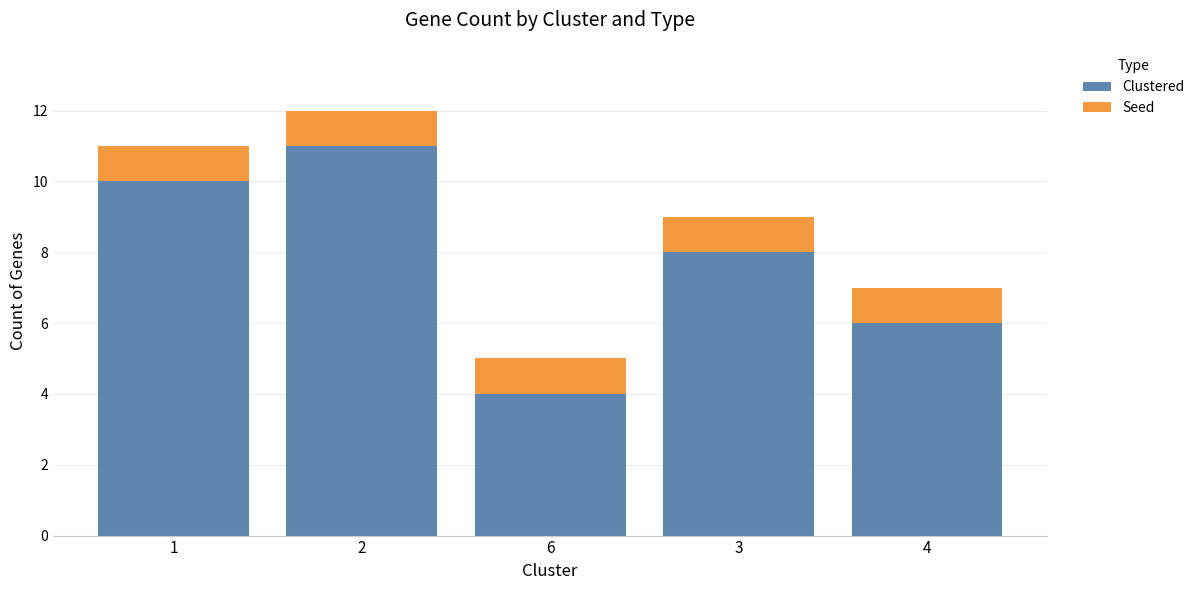

Are the bars grouped side by side (vs. stacked)?

No